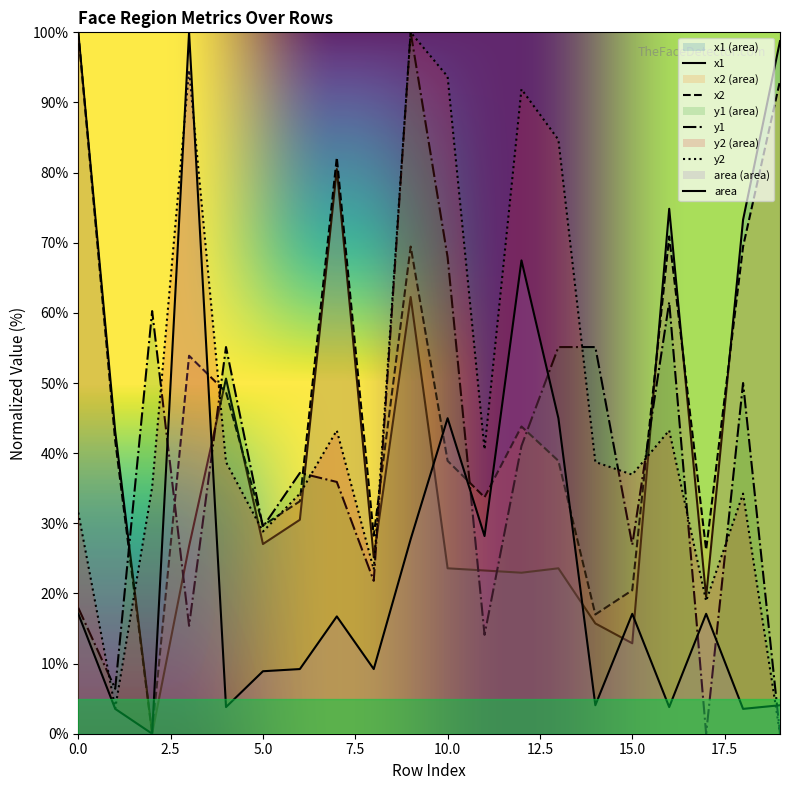

Rank the series at 13 from lowest to highest value.

x1, x2, area, y1, y2